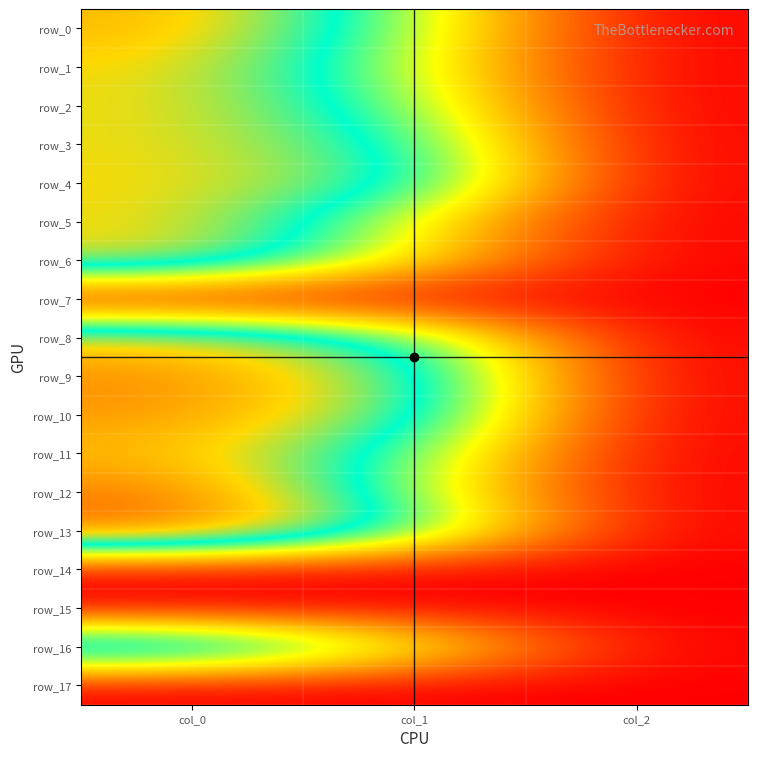

Between col_2 and col_1, which is larger?

col_1